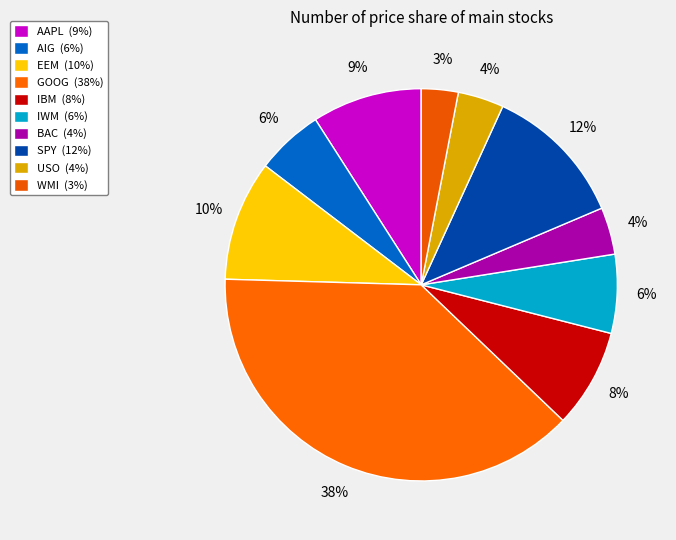

How many slices are in this pie chart?

10